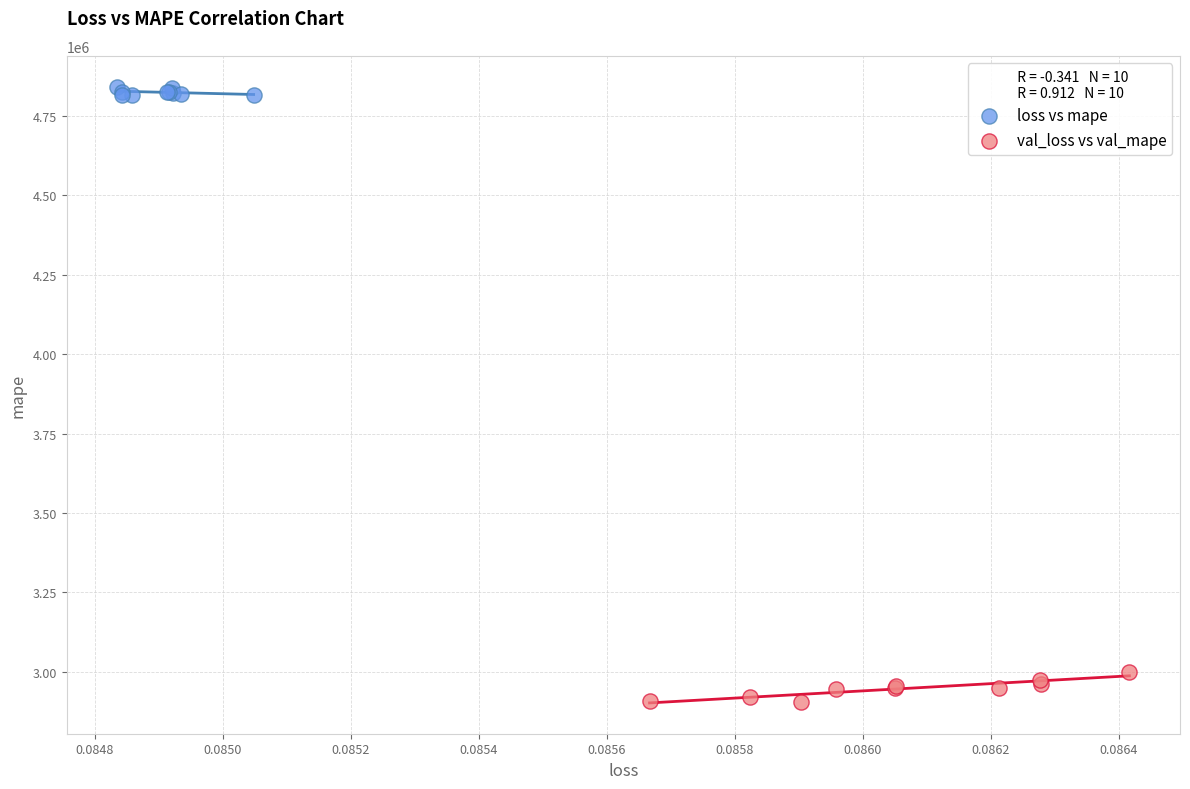

Which series has the largest Y range (max minus min)?

val_loss vs val_mape